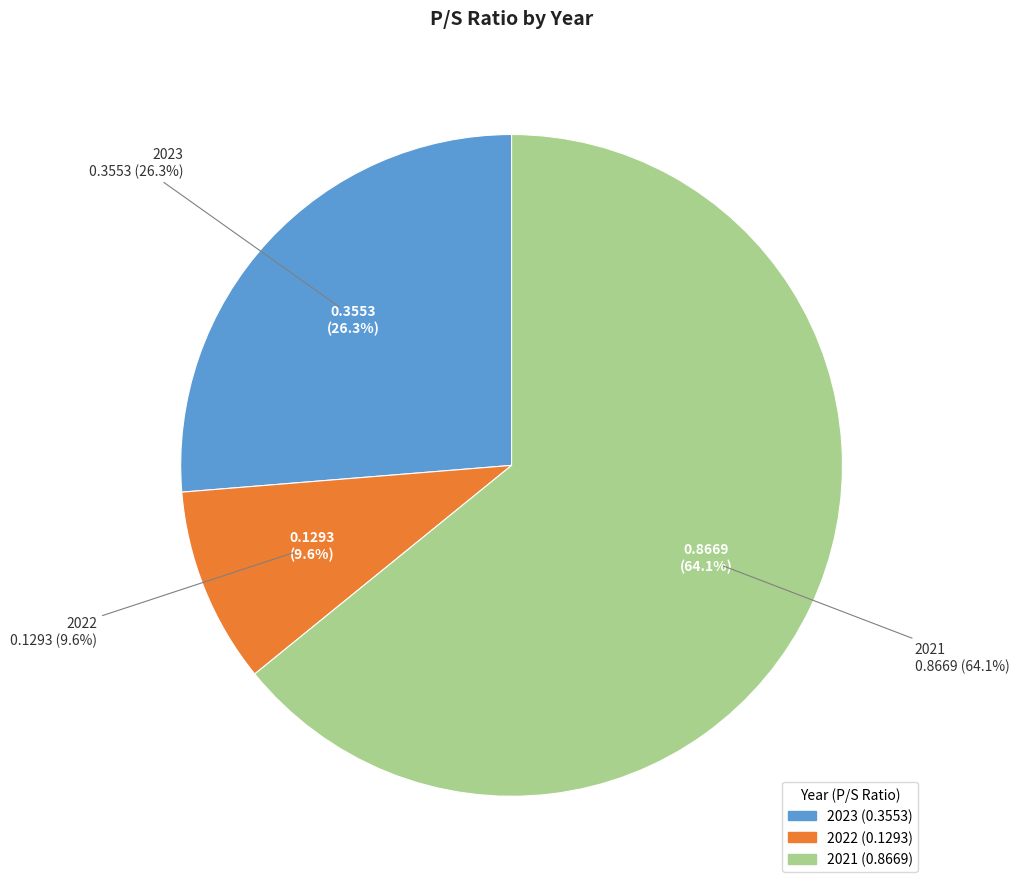

What percentage is the 2023 slice, to the nearest percent?

26%